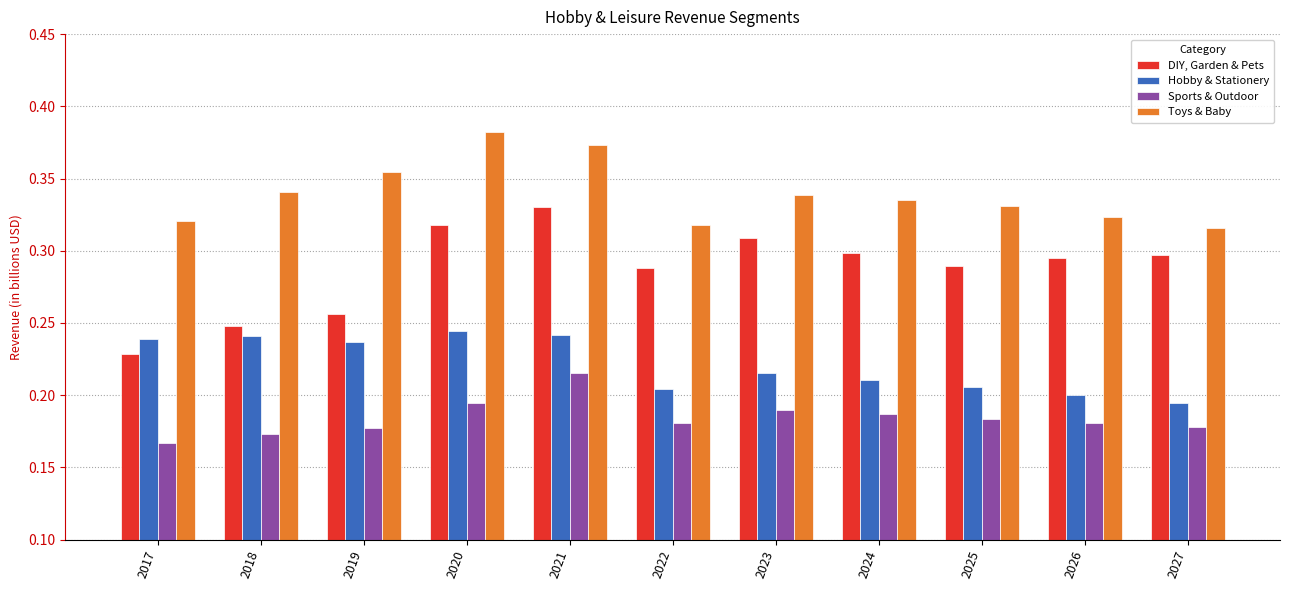

Which series has the largest total across all categories?

Toys & Baby